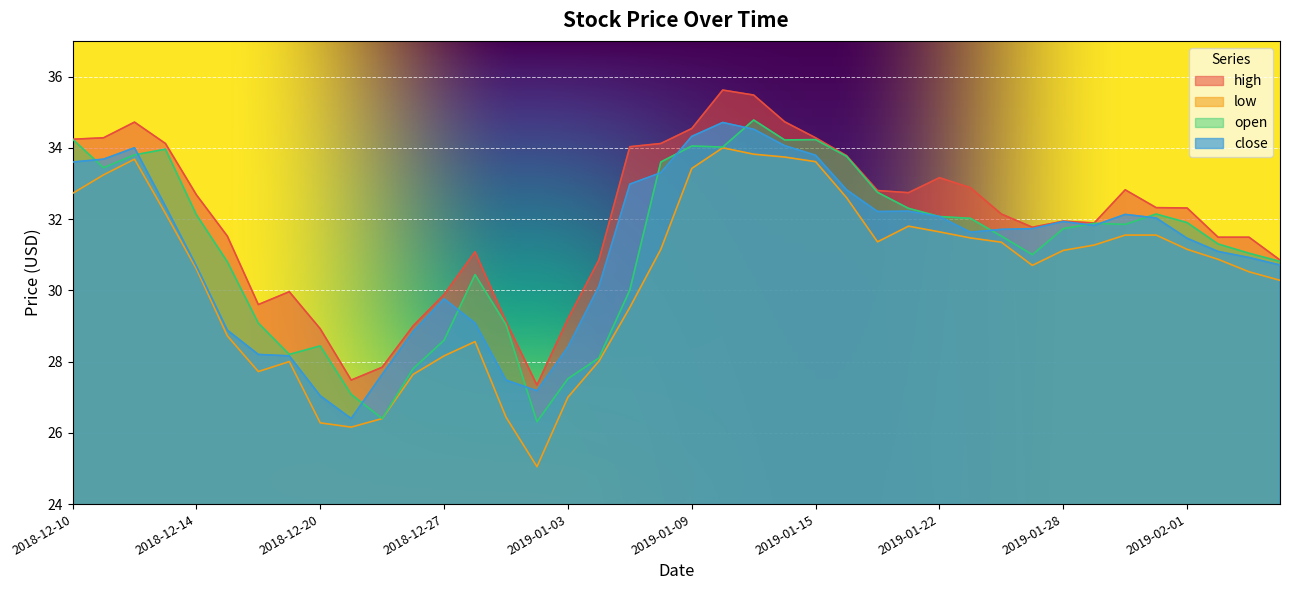

What is the difference between the close values at 2019-01-29 and 2018-12-26?

3.0